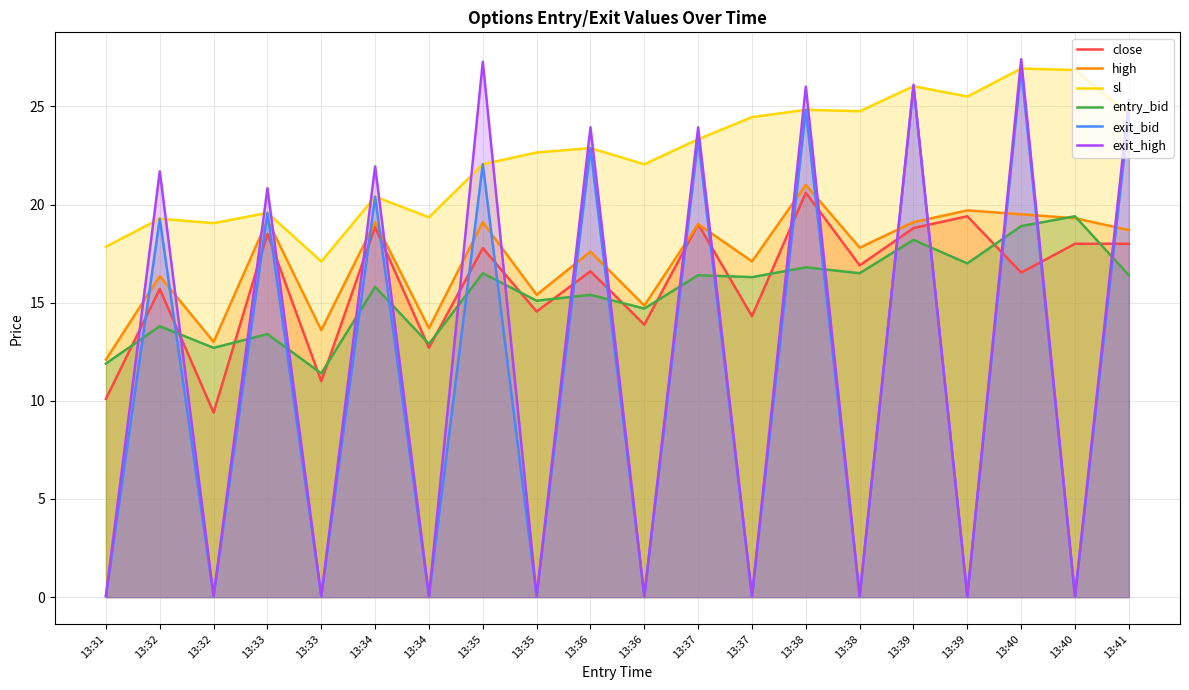

Reading left to right, list all the values displayed in this chart.

close: 13:31=10.1	13:32=15.7	13:32=9.4	13:33=18.5	13:33=11.0	13:34=18.9	13:34=12.7	13:35=17.8	13:35=14.6	13:36=16.6	13:36=13.9	13:37=19.0	13:37=14.3	13:38=20.6	13:38=16.9	13:39=18.8	13:39=19.4	13:40=16.5	13:40=18.0	13:41=18.0
high: 13:31=12.1	13:32=16.4	13:32=13.0	13:33=19.2	13:33=13.6	13:34=19.1	13:34=13.7	13:35=19.1	13:35=15.4	13:36=17.6	13:36=14.8	13:37=19.0	13:37=17.1	13:38=21.0	13:38=17.8	13:39=19.1	13:39=19.7	13:40=19.5	13:40=19.3	13:41=18.7
sl: 13:31=17.9	13:32=19.3	13:32=19.1	13:33=19.6	13:33=17.1	13:34=20.4	13:34=19.4	13:35=22.1	13:35=22.6	13:36=22.9	13:36=22.1	13:37=23.3	13:37=24.4	13:38=24.8	13:38=24.8	13:39=26.0	13:39=25.5	13:40=26.9	13:40=26.9	13:41=24.6
entry_bid: 13:31=11.9	13:32=13.8	13:32=12.7	13:33=13.4	13:33=11.4	13:34=15.8	13:34=12.9	13:35=16.5	13:35=15.1	13:36=15.4	13:36=14.7	13:37=16.4	13:37=16.3	13:38=16.8	13:38=16.5	13:39=18.2	13:39=17.0	13:40=18.9	13:40=19.4	13:41=16.4
exit_bid: 13:31=0.1	13:32=19.3	13:32=0.1	13:33=19.6	13:33=0.1	13:34=20.4	13:34=0.1	13:35=22.1	13:35=0.1	13:36=22.9	13:36=0.1	13:37=23.3	13:37=0.1	13:38=24.8	13:38=0.1	13:39=26.0	13:39=0.1	13:40=26.9	13:40=0.1	13:41=24.6
exit_high: 13:31=0.1	13:32=21.7	13:32=0.1	13:33=20.8	13:33=0.1	13:34=21.9	13:34=0.1	13:35=27.3	13:35=0.1	13:36=23.9	13:36=0.1	13:37=23.9	13:37=0.1	13:38=26.0	13:38=0.1	13:39=26.1	13:39=0.1	13:40=27.4	13:40=0.1	13:41=25.3